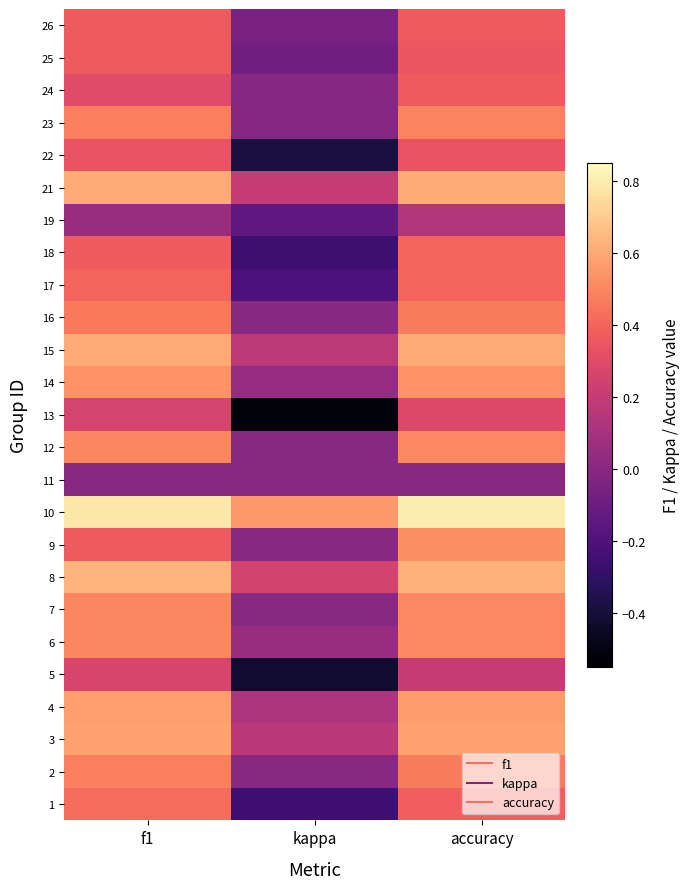

Reading left to right, list all the values displayed in this chart.

1: f1=0.4	kappa=-0.2	accuracy=0.4
2: f1=0.5	kappa=0.0	accuracy=0.5
3: f1=0.6	kappa=0.2	accuracy=0.6
4: f1=0.6	kappa=0.1	accuracy=0.6
5: f1=0.3	kappa=-0.4	accuracy=0.2
6: f1=0.5	kappa=0.0	accuracy=0.5
7: f1=0.5	kappa=0.0	accuracy=0.5
8: f1=0.6	kappa=0.2	accuracy=0.6
9: f1=0.4	kappa=0.0	accuracy=0.5
10: f1=0.8	kappa=0.5	accuracy=0.8
11: f1=0.0	kappa=0.0	accuracy=0.0
12: f1=0.5	kappa=0.0	accuracy=0.5
13: f1=0.3	kappa=-0.5	accuracy=0.3
14: f1=0.5	kappa=0.0	accuracy=0.5
15: f1=0.6	kappa=0.2	accuracy=0.6
16: f1=0.5	kappa=0.0	accuracy=0.5
17: f1=0.4	kappa=-0.2	accuracy=0.4
18: f1=0.4	kappa=-0.3	accuracy=0.4
19: f1=0.0	kappa=-0.1	accuracy=0.1
21: f1=0.6	kappa=0.2	accuracy=0.6
22: f1=0.3	kappa=-0.4	accuracy=0.3
23: f1=0.5	kappa=-0.0	accuracy=0.5
24: f1=0.3	kappa=-0.0	accuracy=0.4
25: f1=0.4	kappa=-0.1	accuracy=0.3
26: f1=0.4	kappa=-0.1	accuracy=0.4